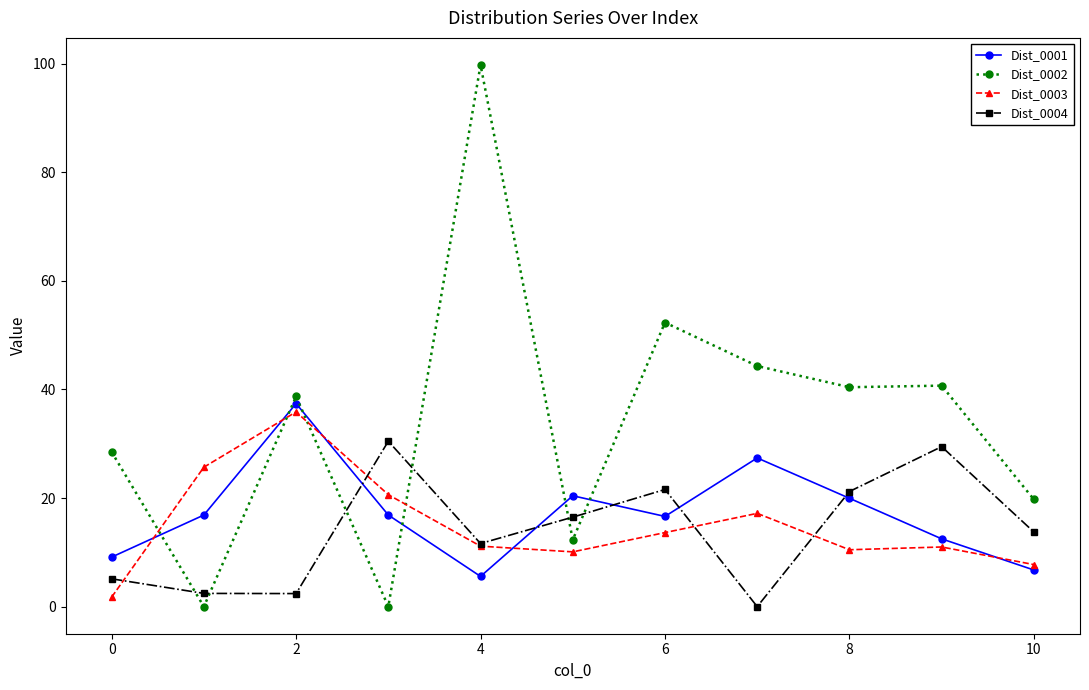

Which series has the largest range (max minus min)?

Dist_0002